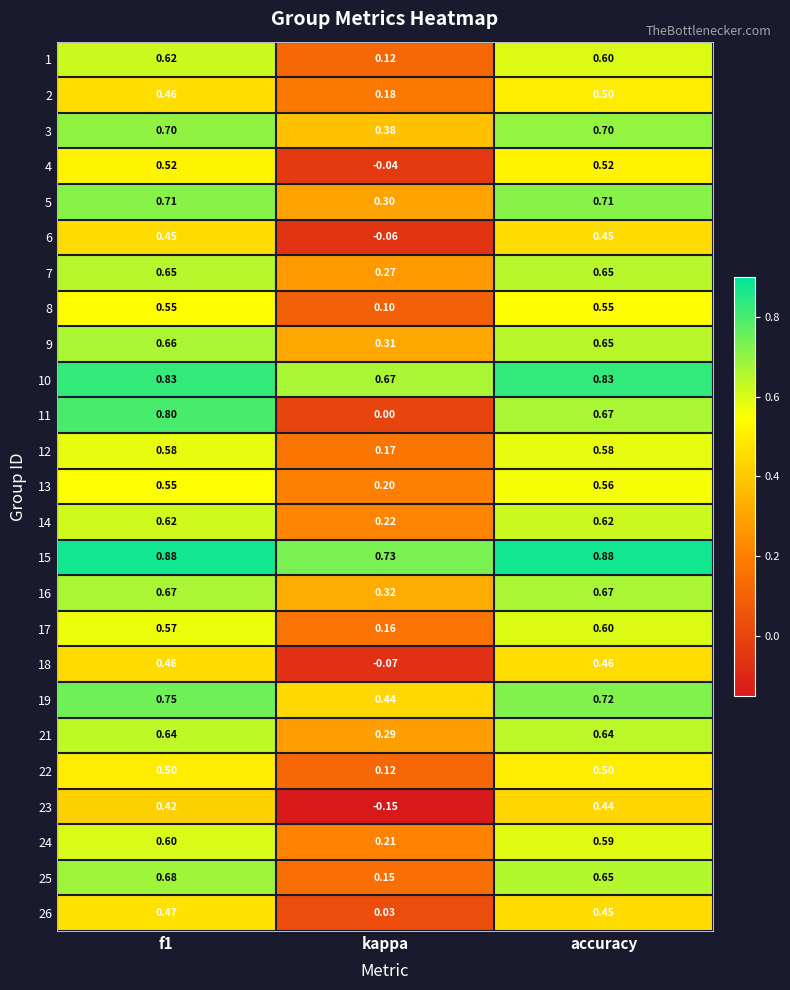

Which category has the highest value in the 23 series?

accuracy